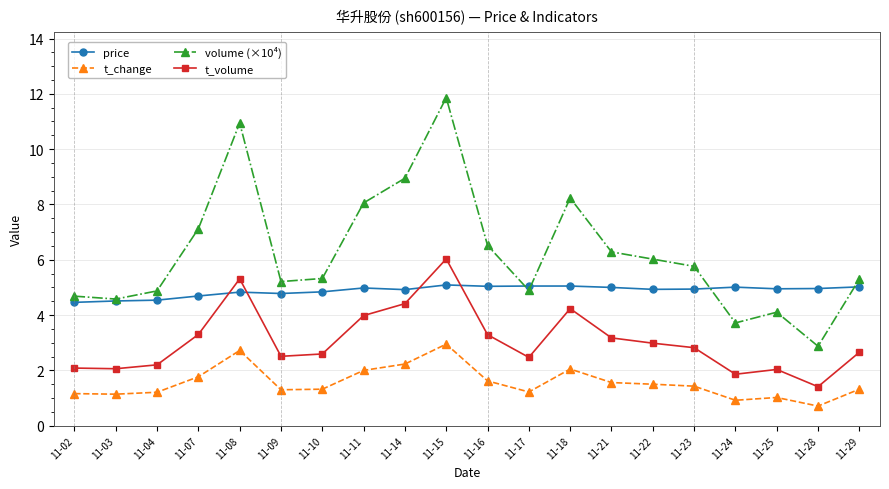

Which series changed the most between 11-08 and 11-21?

volume (×10⁴)